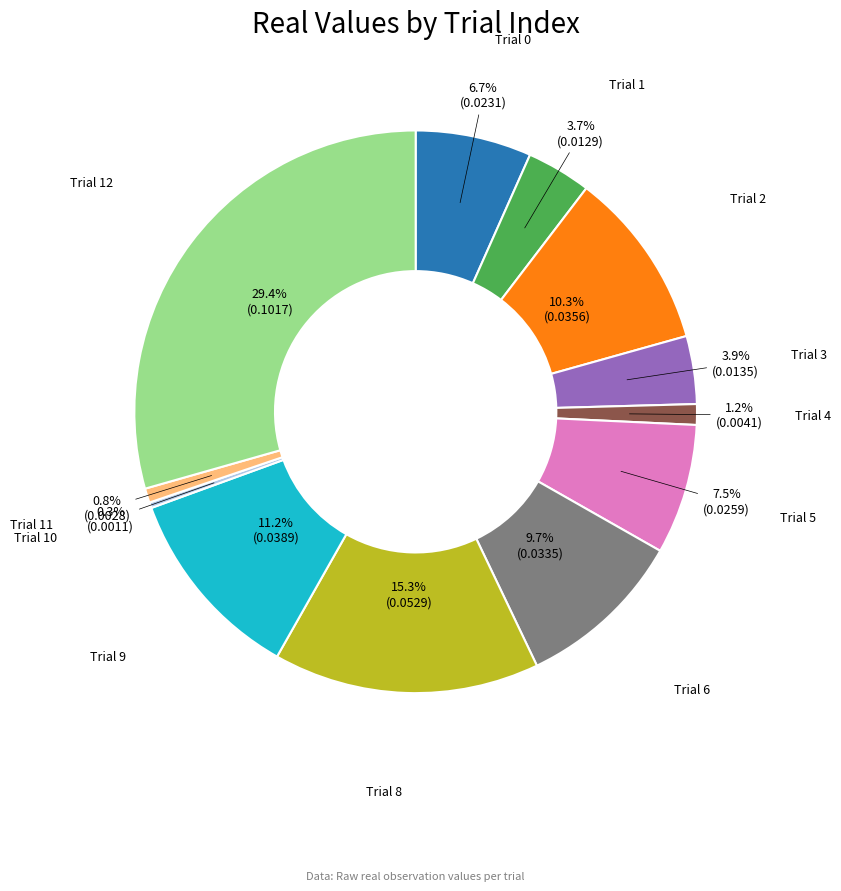

Count the number of slices in the pie.

12